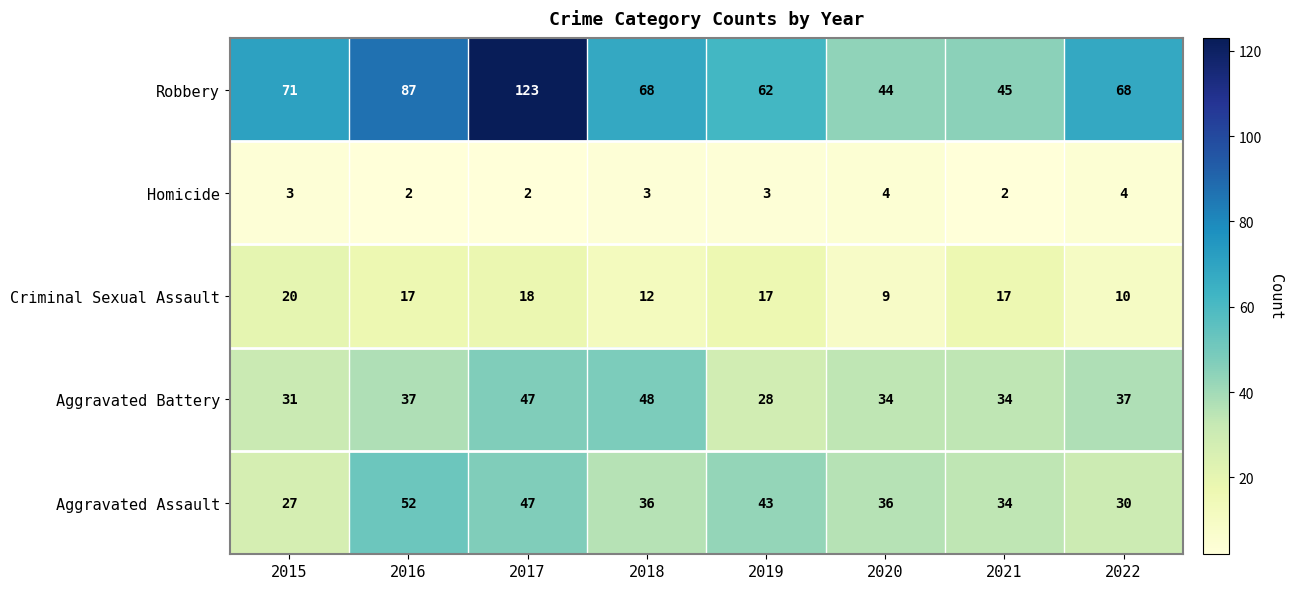

What is the maximum value for Aggravated Assault?

52